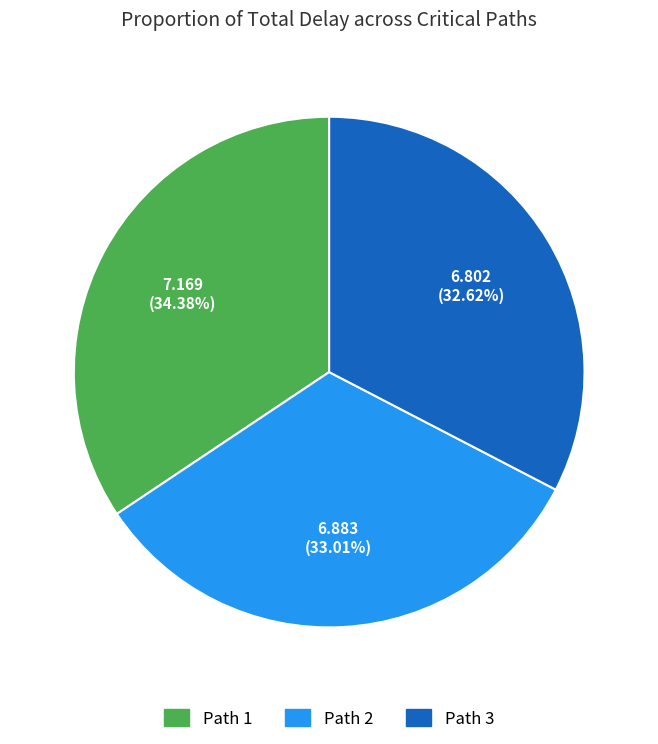

Is there any slice that represents more than half of the pie?

No